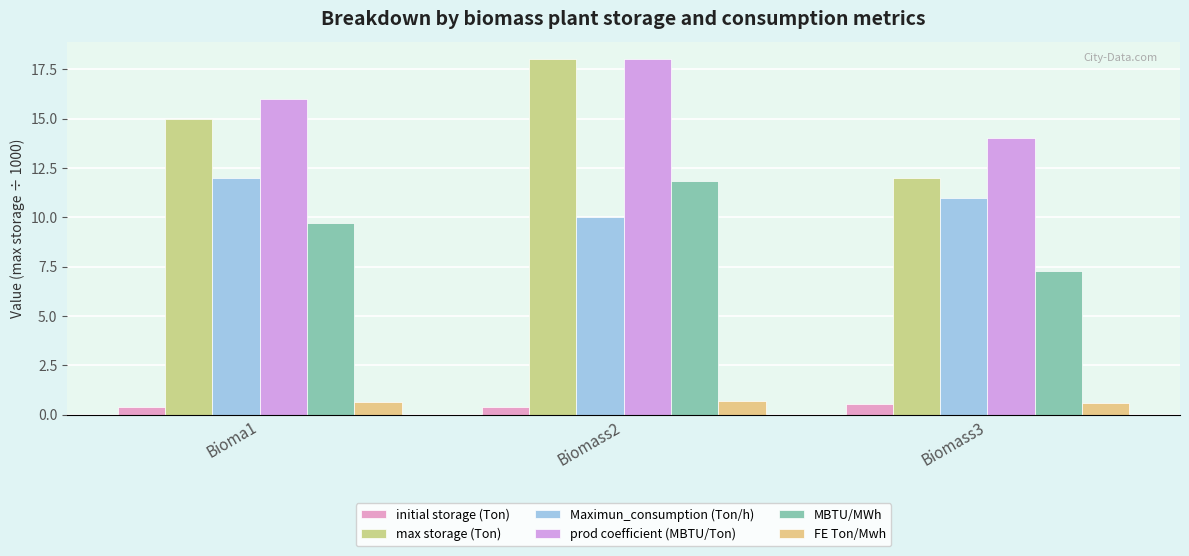

What position from the right is Bioma1?

3